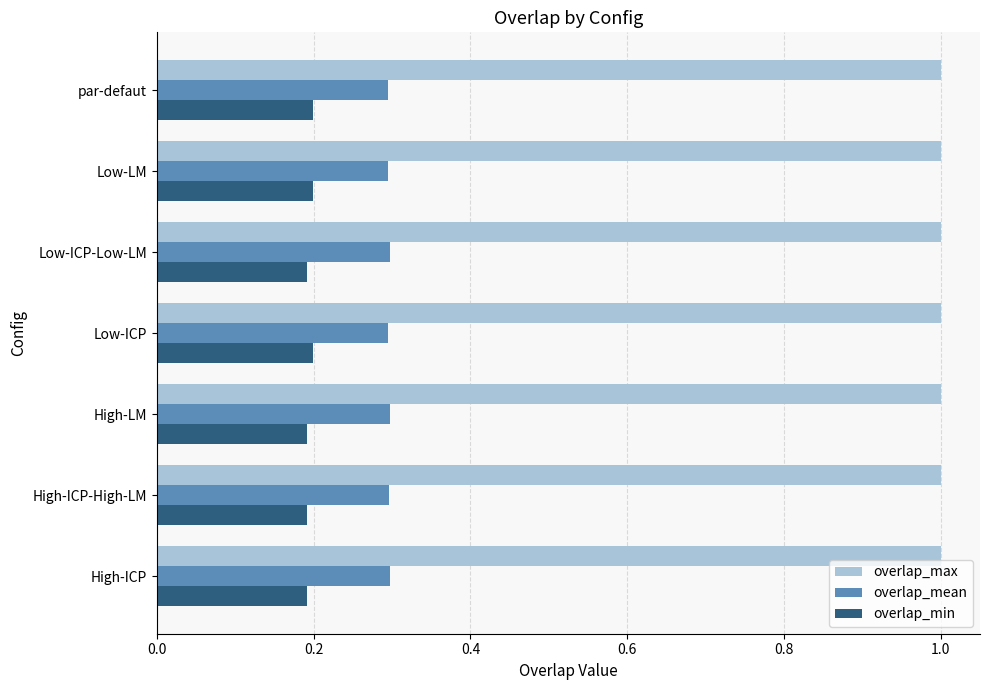

Is the value of overlap_mean at High-ICP greater than the value of overlap_max at Low-ICP-Low-LM?

No